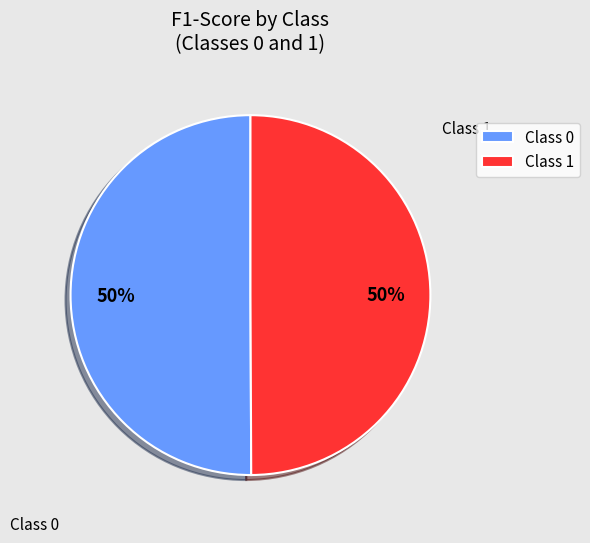

The Class 0 slice represents 50% of the pie. True or false?

True